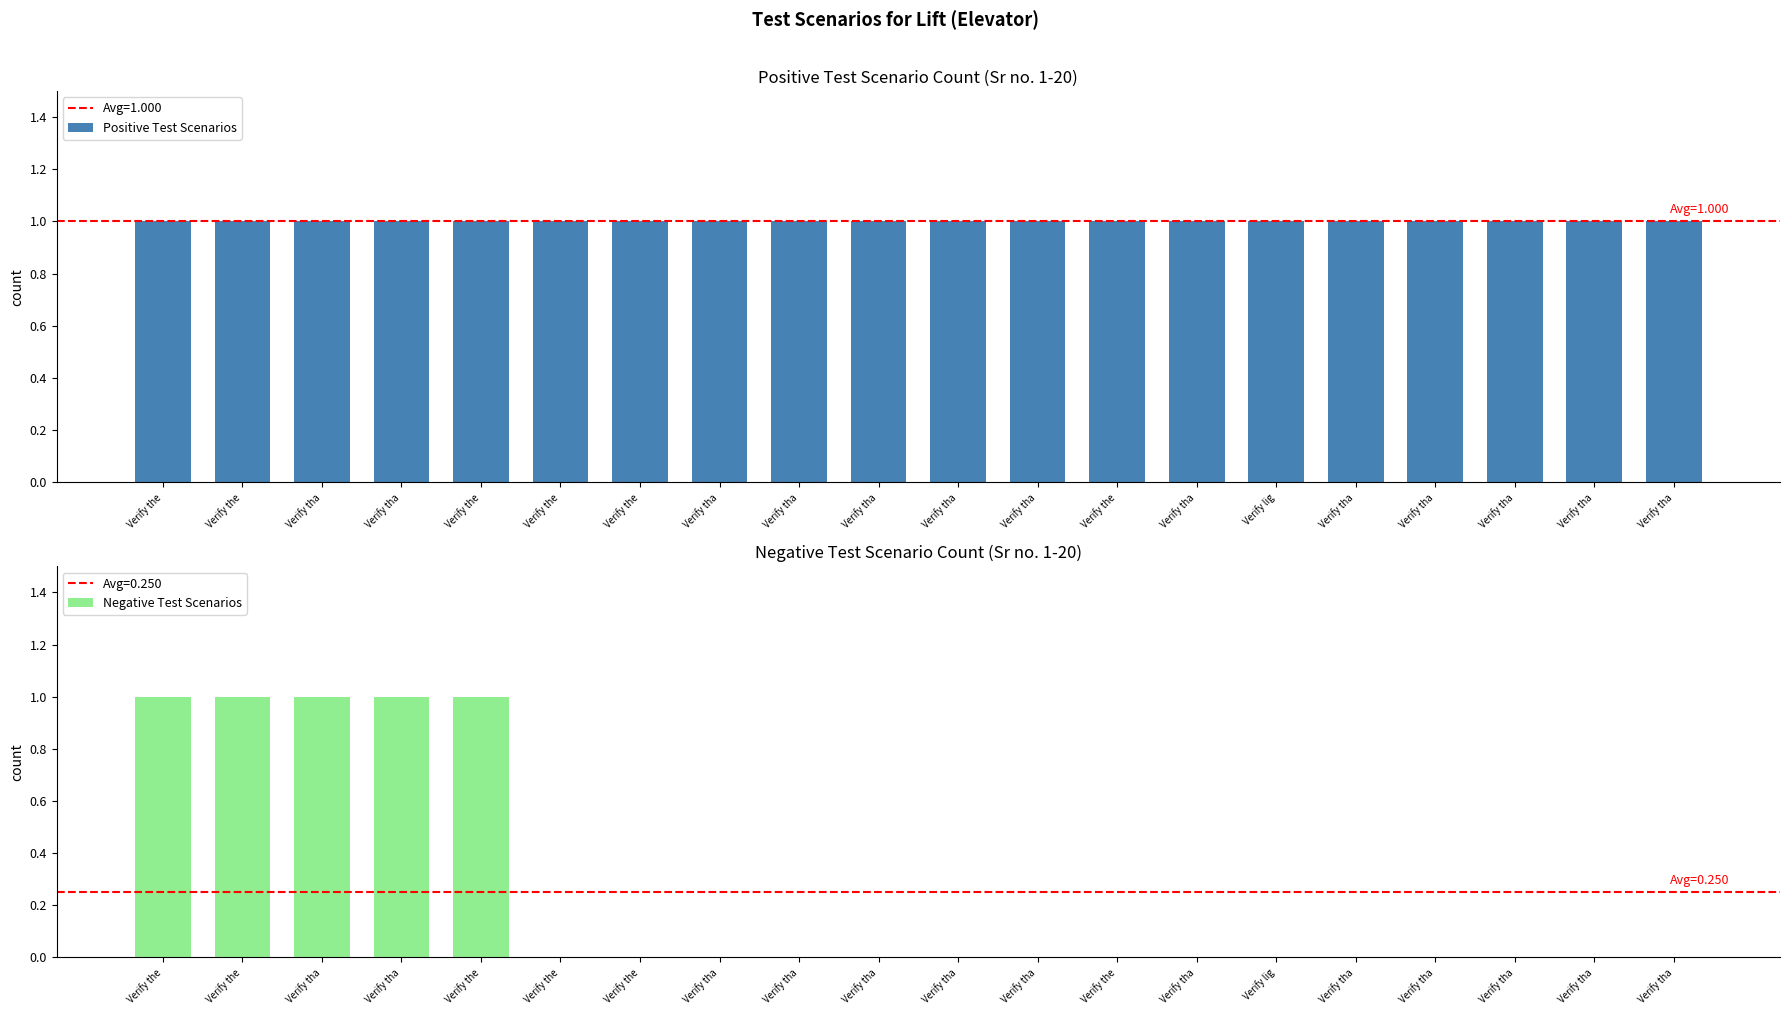

How many bars are there in each group?

2